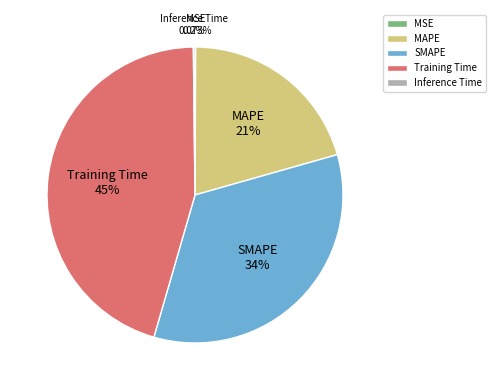

What is the ratio of the value at MAPE to the value at SMAPE?

0.6